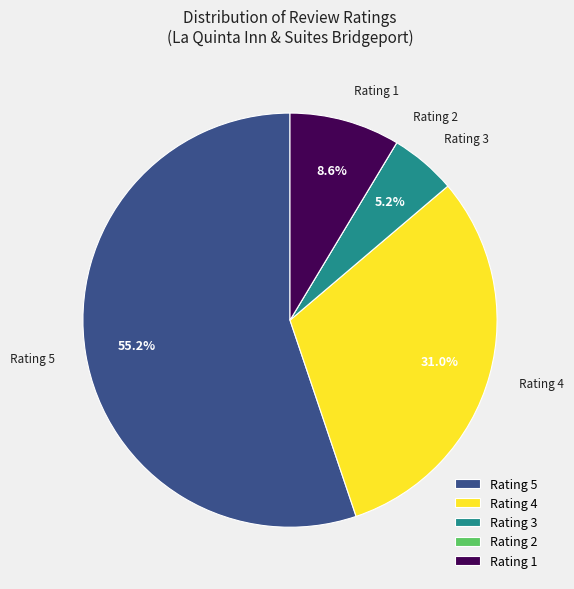

Which category has the biggest portion of the pie?

Rating 5